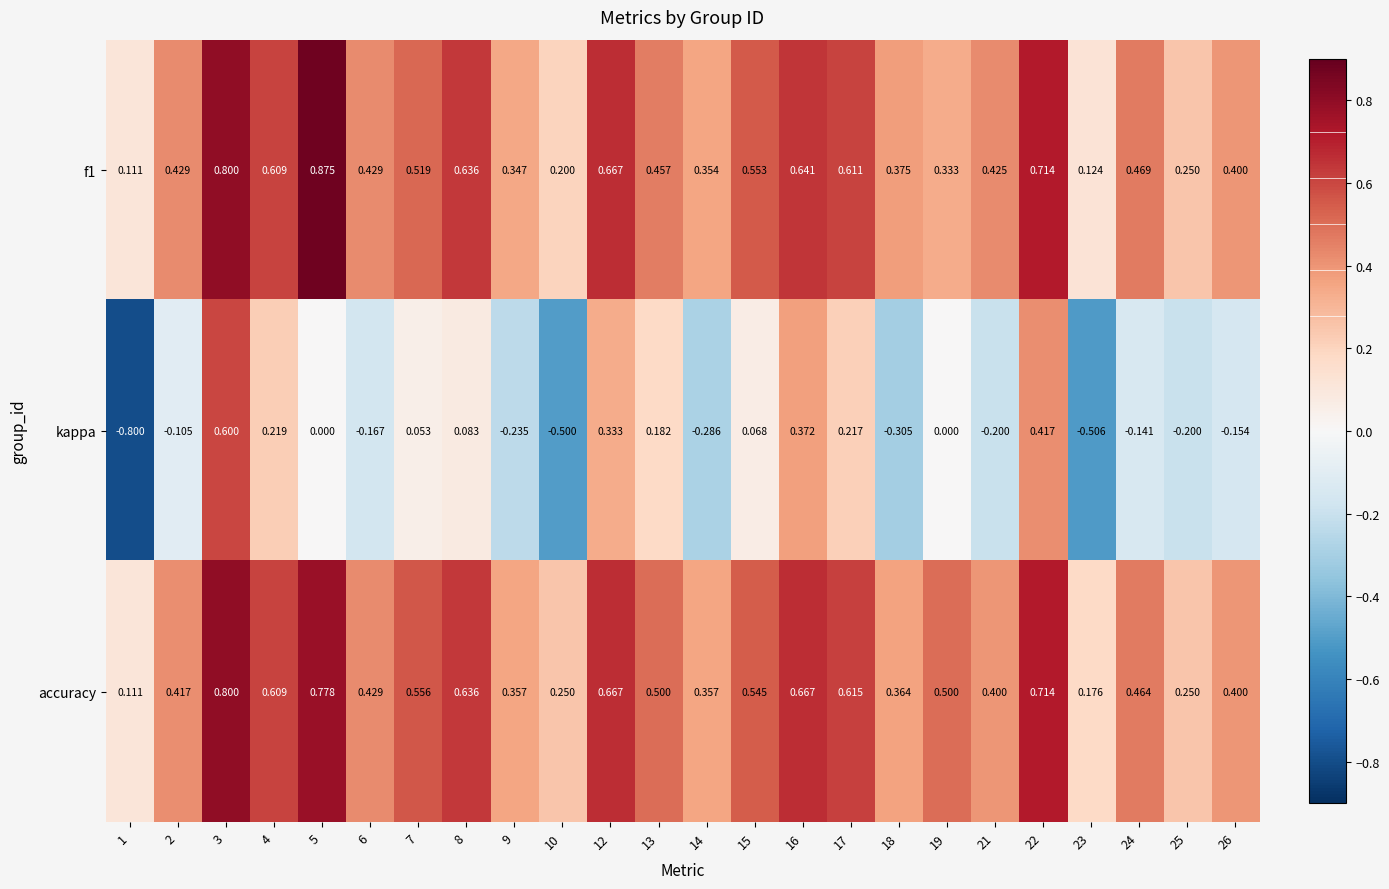

Is the value of kappa at 13 greater than the value of accuracy at 26?

No